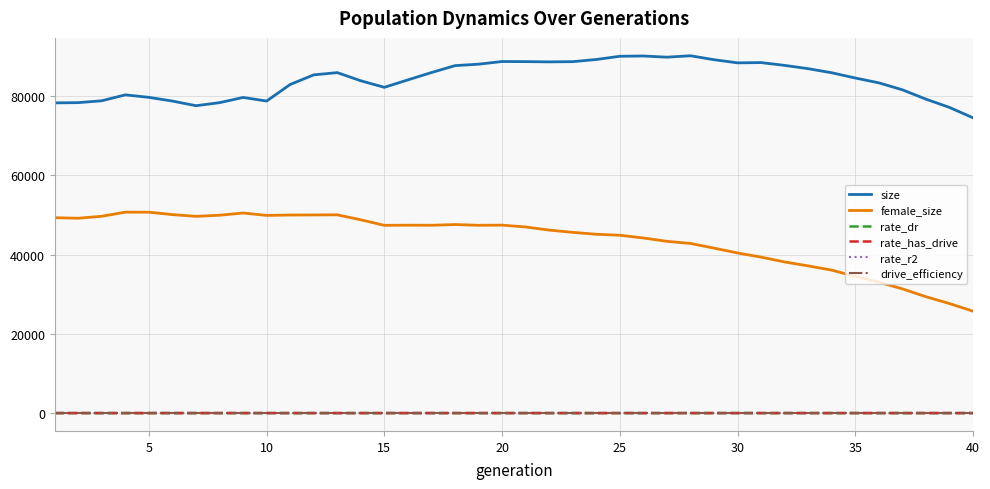

What is the greatest value displayed?

90219.0